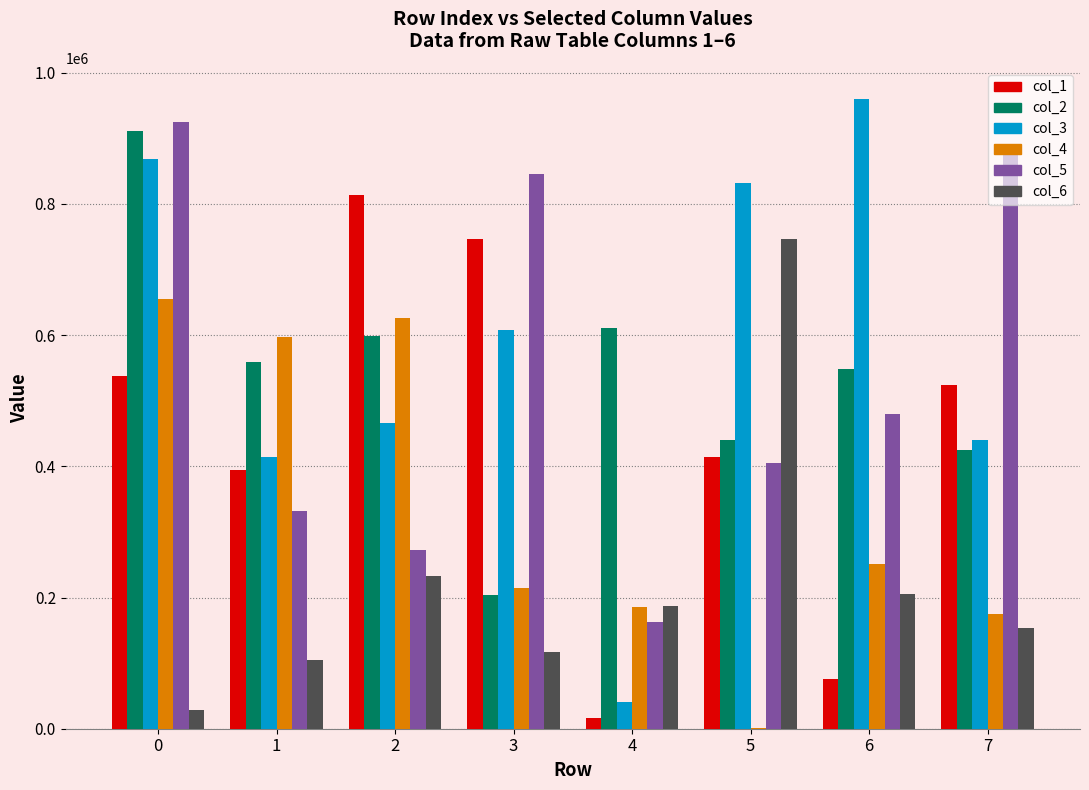

True or false: col_5 has a value of 925313 at 0.

True